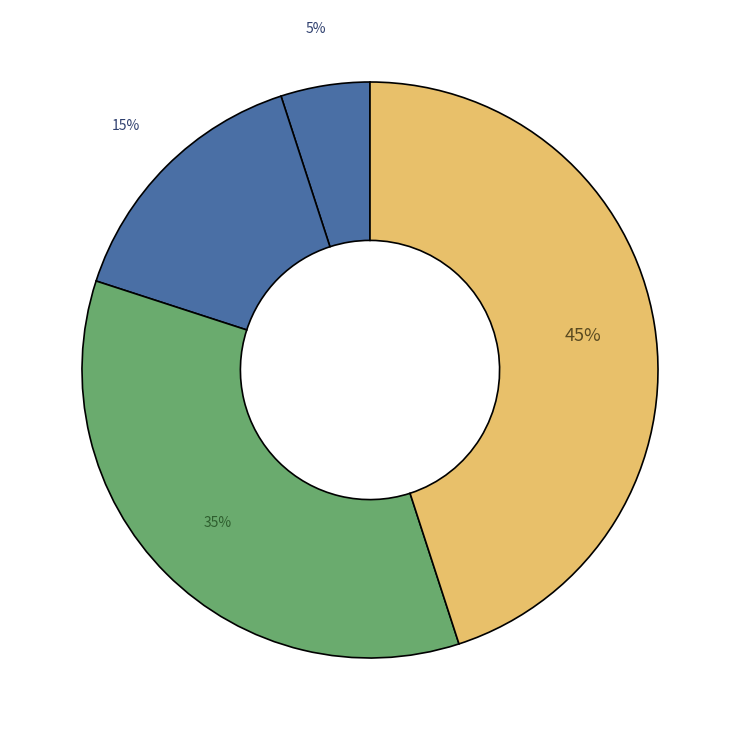

Count the number of slices in the pie.

4